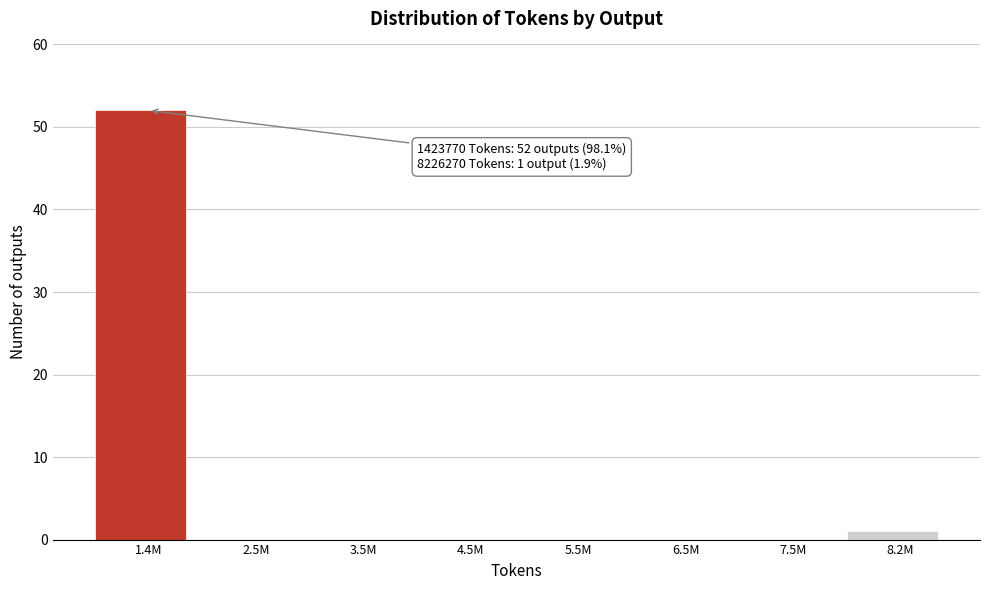

Reading left to right, extract all data points from this chart.

1.4M=52	2.5M=0	3.5M=0	4.5M=0	5.5M=0	6.5M=0	7.5M=0	8.2M=1